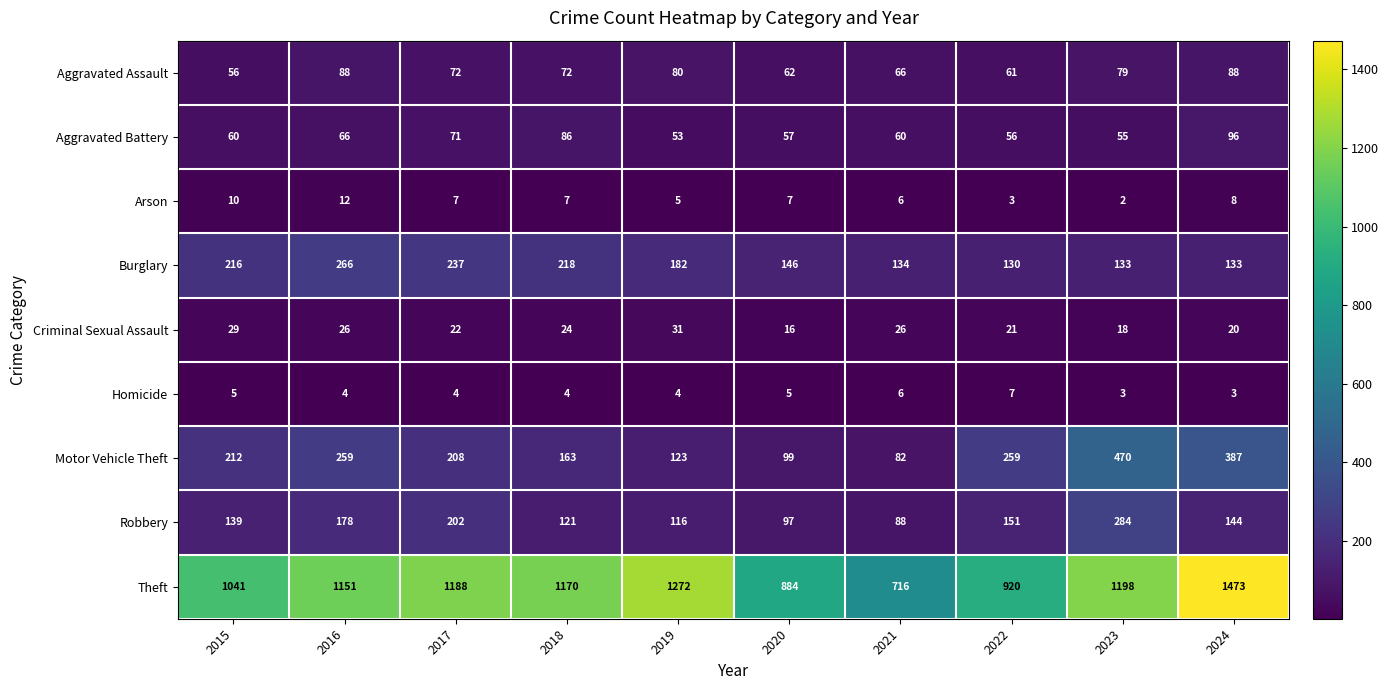

What is the difference between the maximum and minimum values in the Burglary series?

136